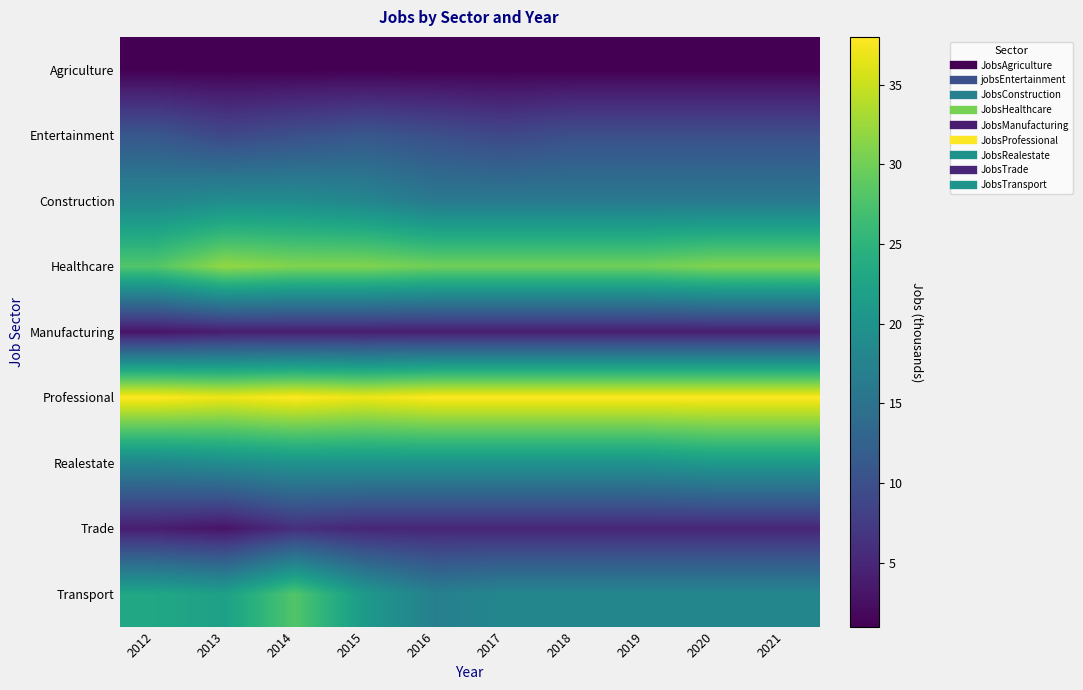

Which series has the largest total across all categories?

Professional